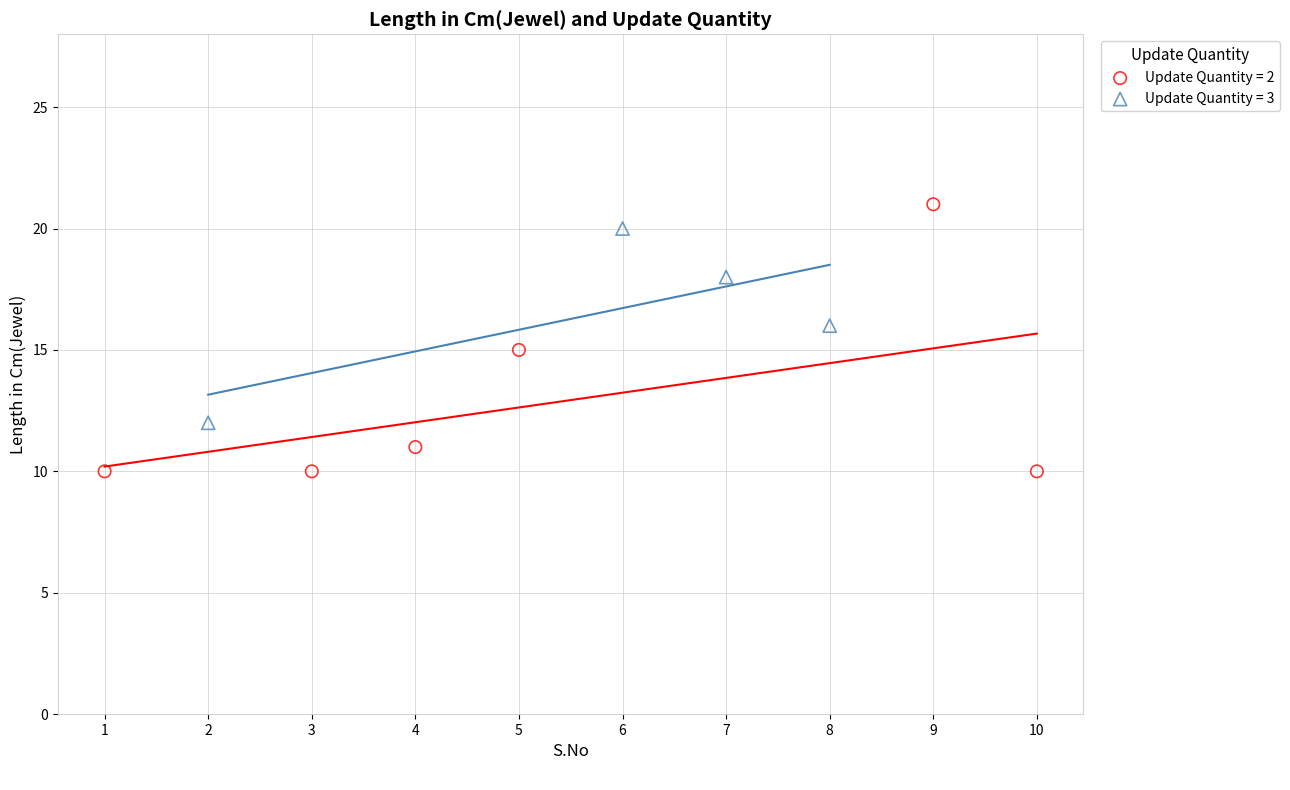

Which series has the widest spread of Y values?

Update Quantity = 2